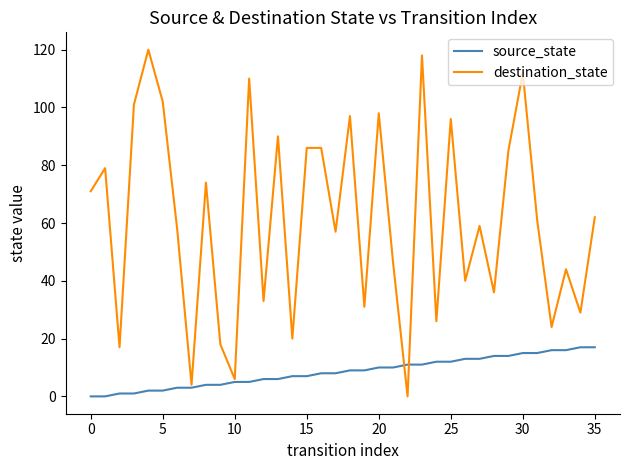

What is the difference between the second highest and minimum values in the destination_state series?

118